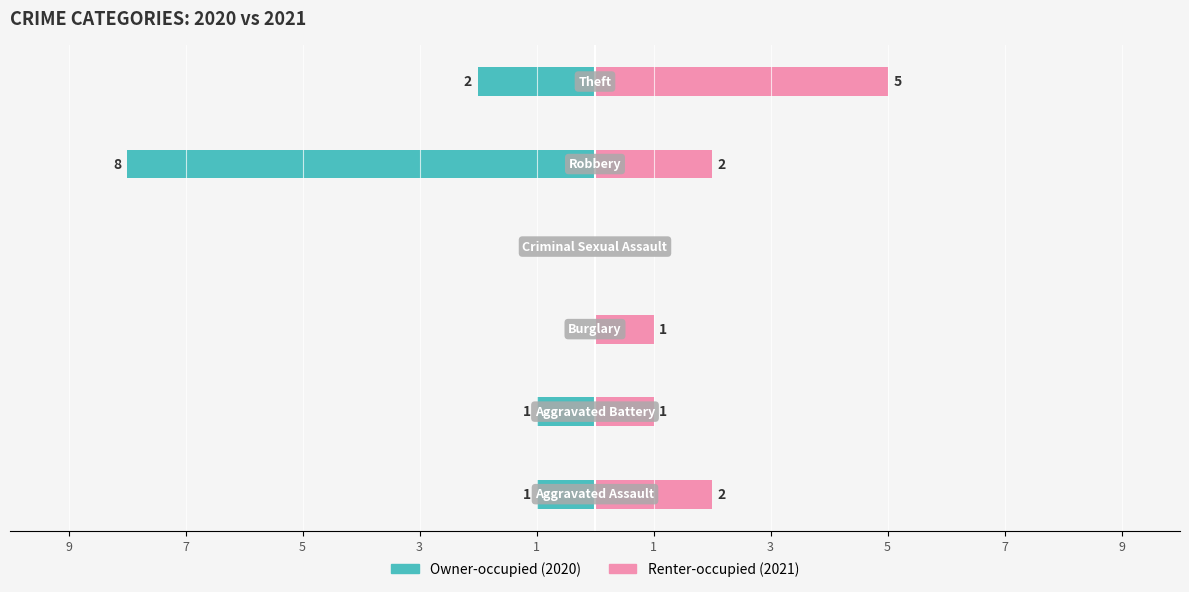

What is the difference between the maximum and second lowest values in the Renter-occupied series?

4